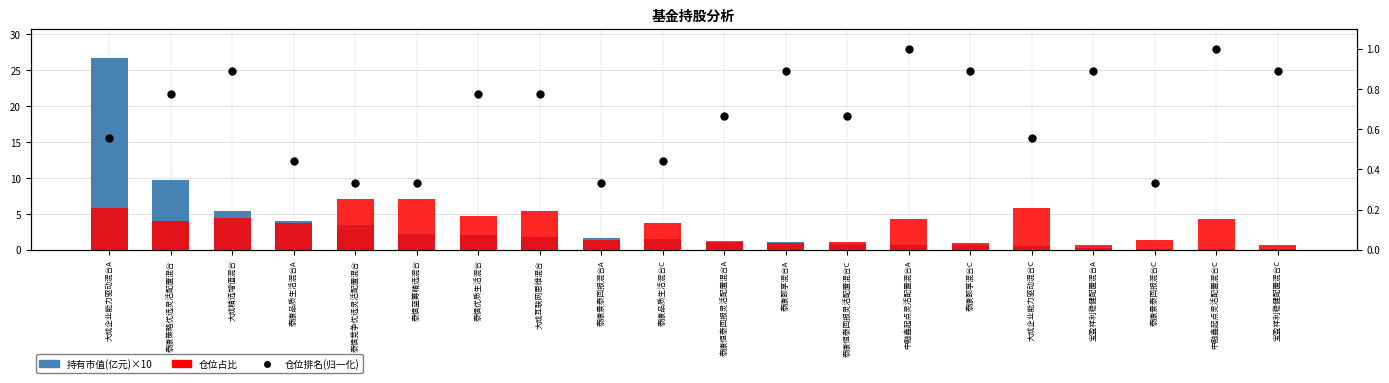

Is the value of 持有市值(亿元) at 大成企业能力驱动混合C greater than the value of 仓位排名 at 大成互联网思维混合?

No